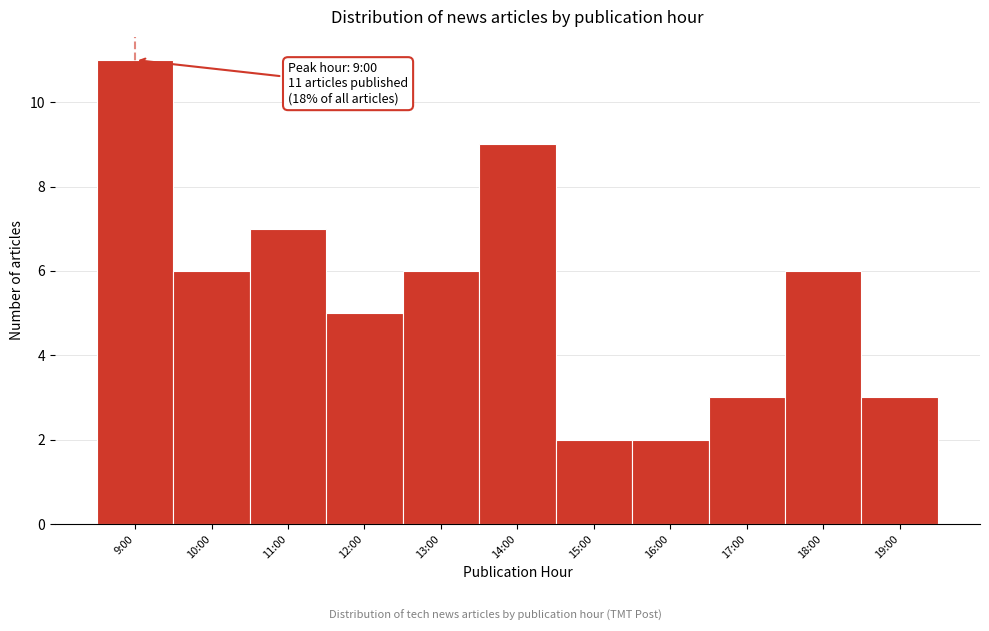

Reading left to right, what are all the values shown in this chart?

11	6	7	5	6	9	2	2	3	6	3